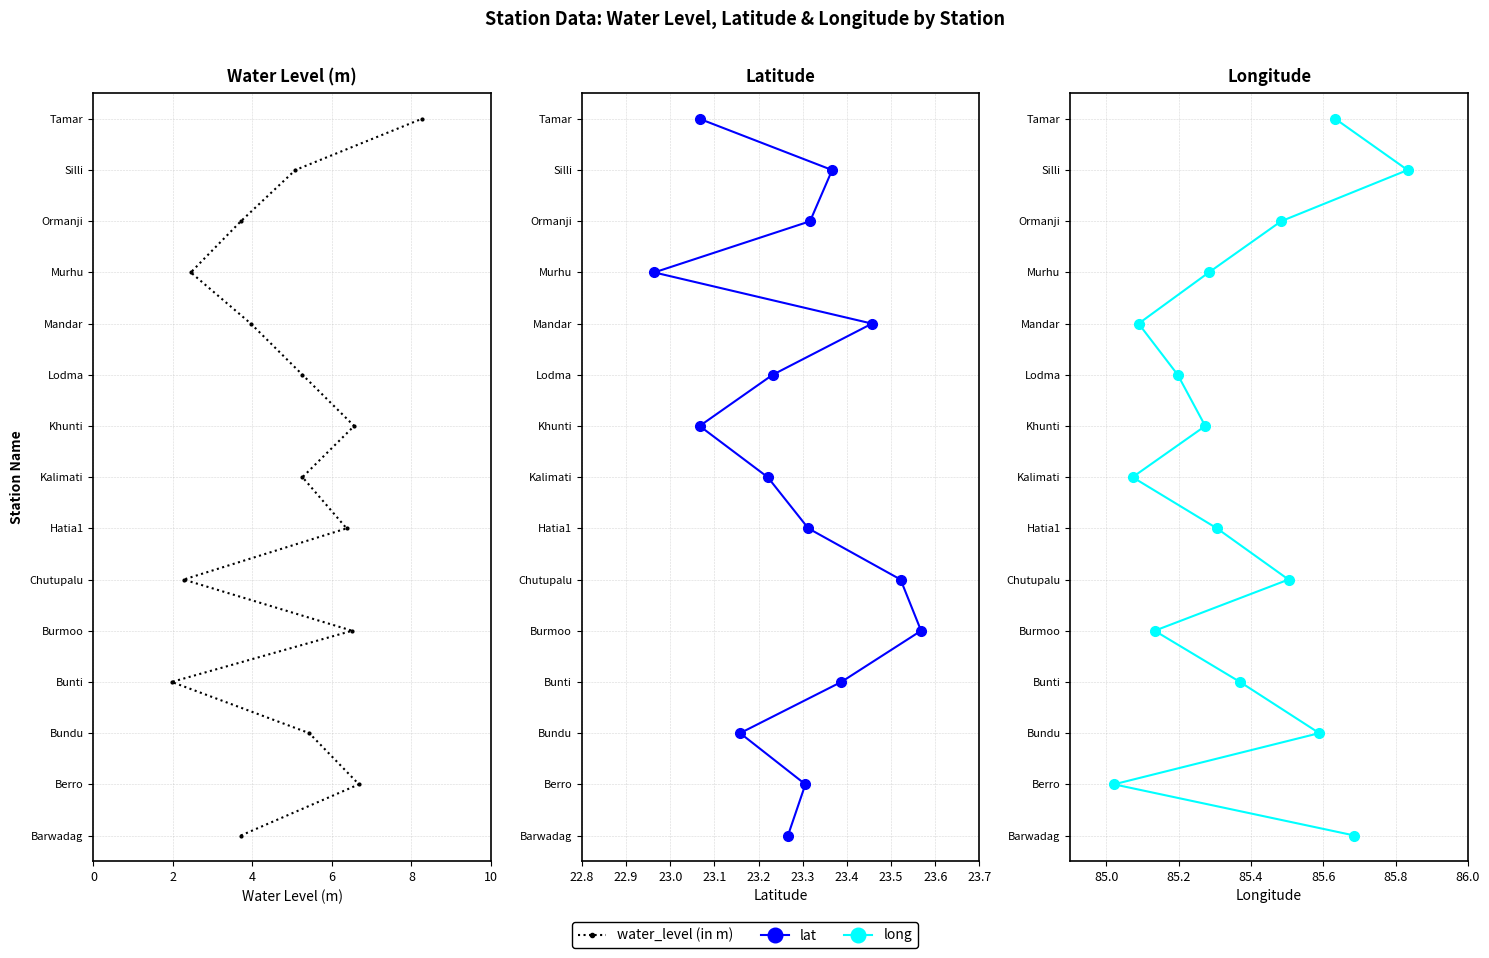

Rank the series by their maximum value, from lowest to highest.

water_level (in m), lat, long